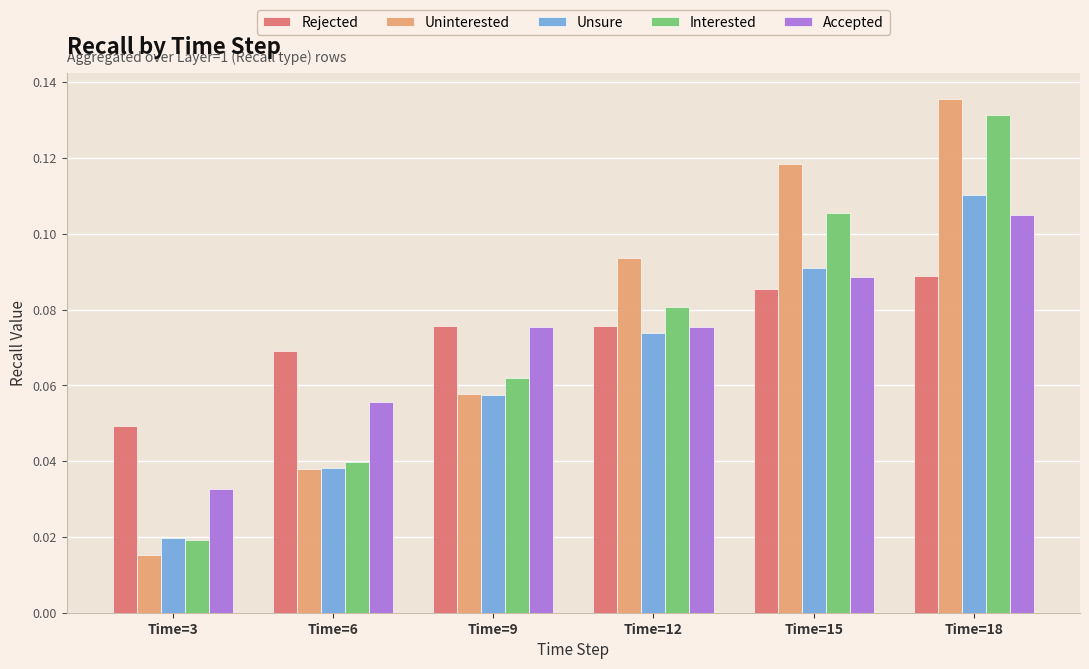

Which series has the widest spread of values?

Uninterested